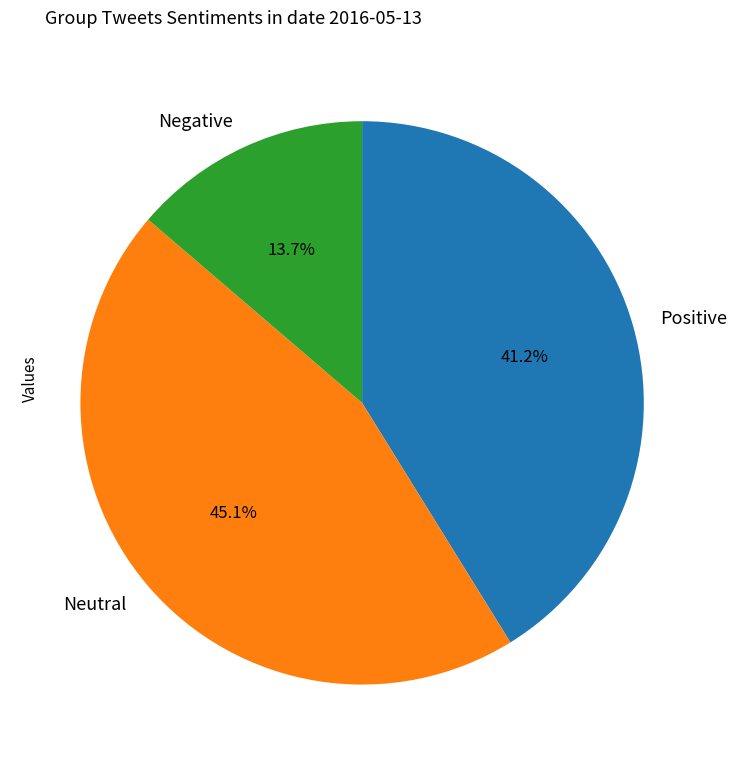

Is Negative the majority of the pie?

No